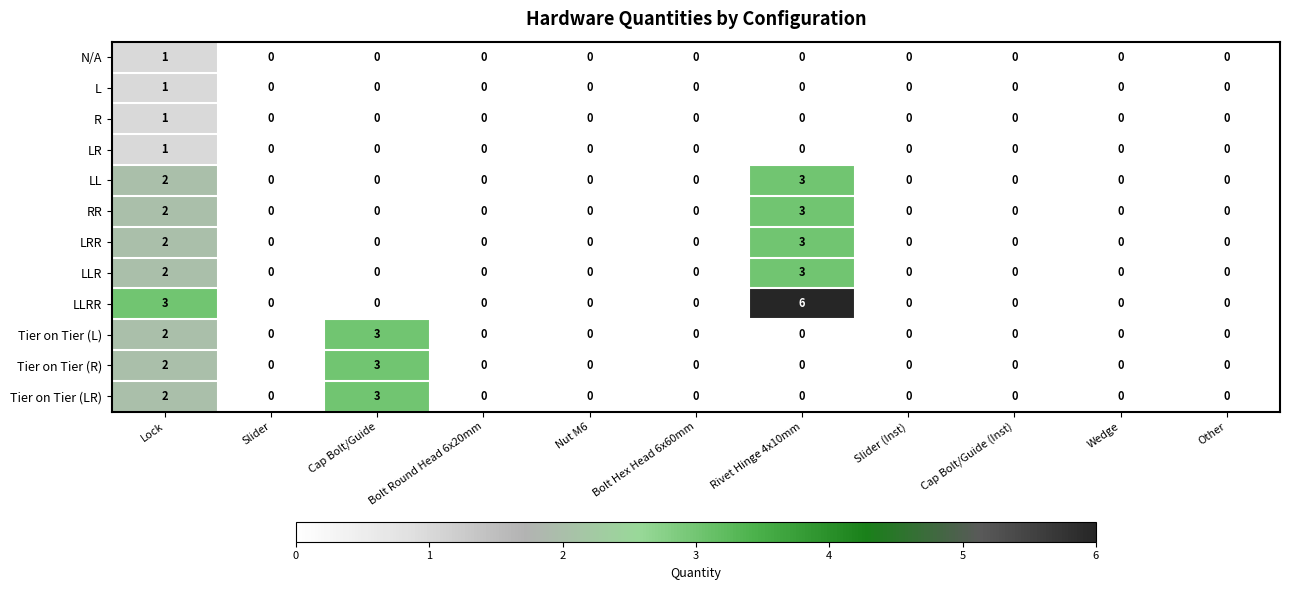

Count the number of categories in the chart.

11